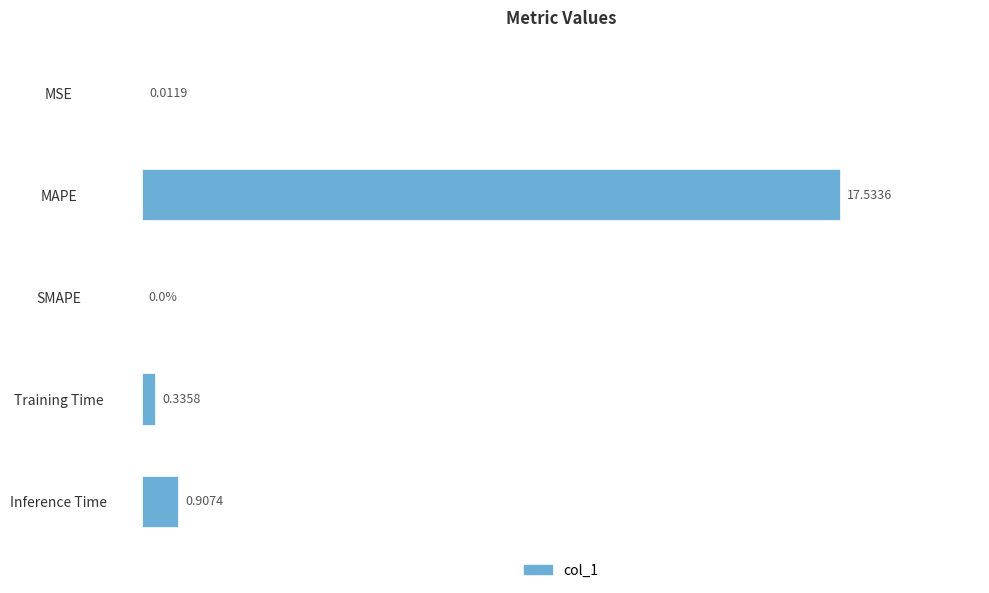

Between MAPE and SMAPE, which is larger?

MAPE